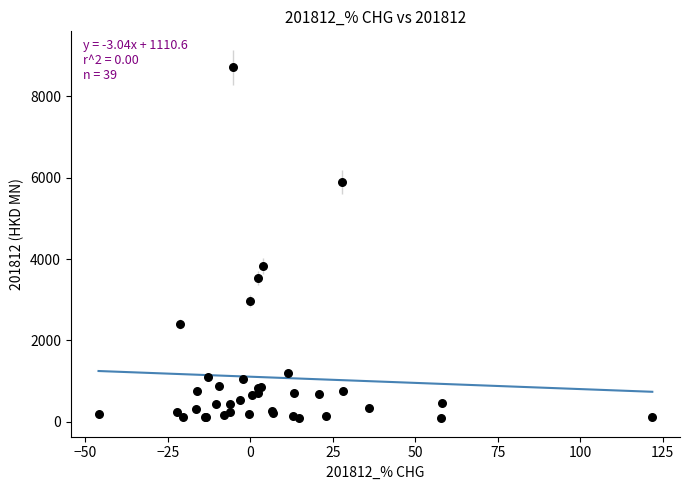

What Y value in the scatter plot is closest to 4397?

3833.9